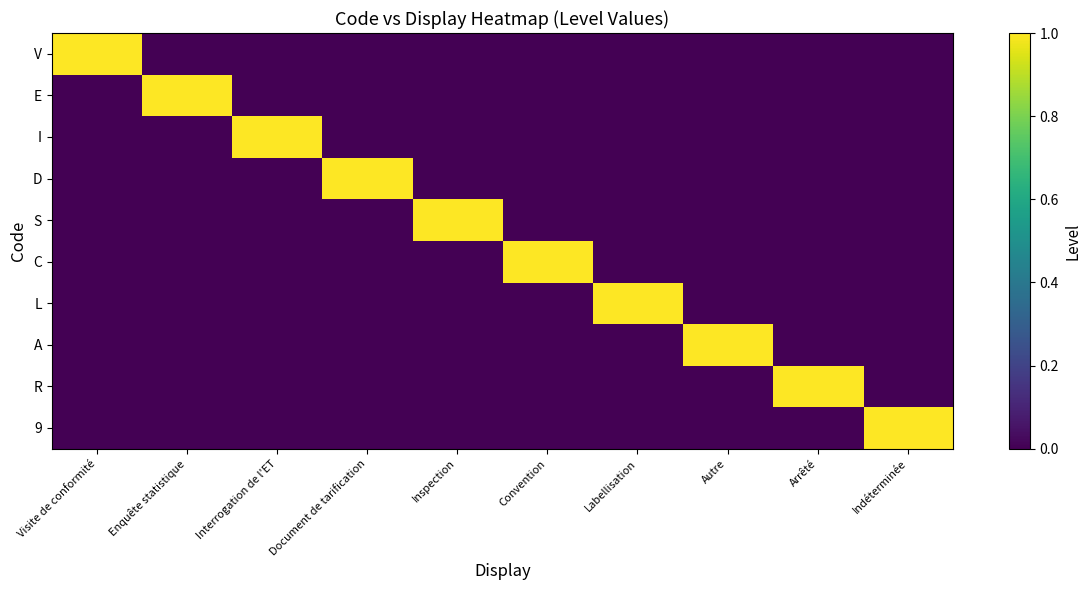

Between Enquête statistique and Labellisation, which series saw the biggest shift?

E